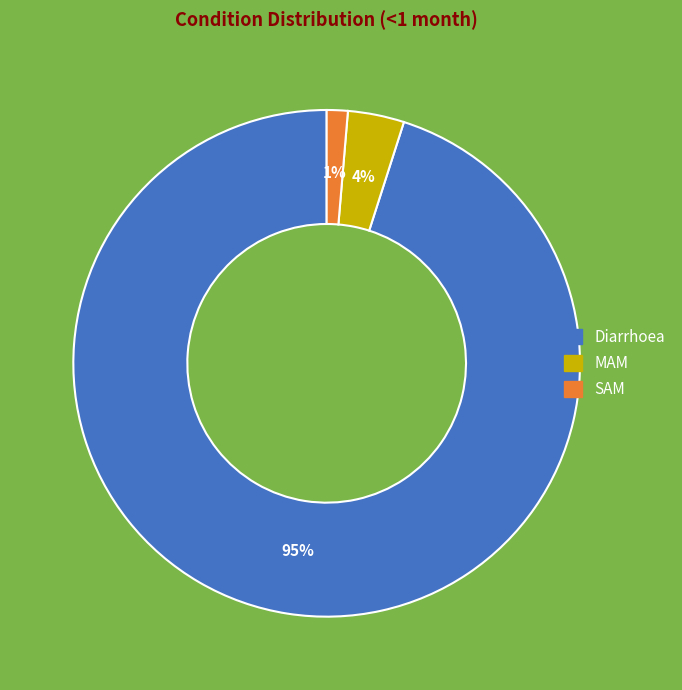

Is there any slice that represents more than half of the pie?

Yes